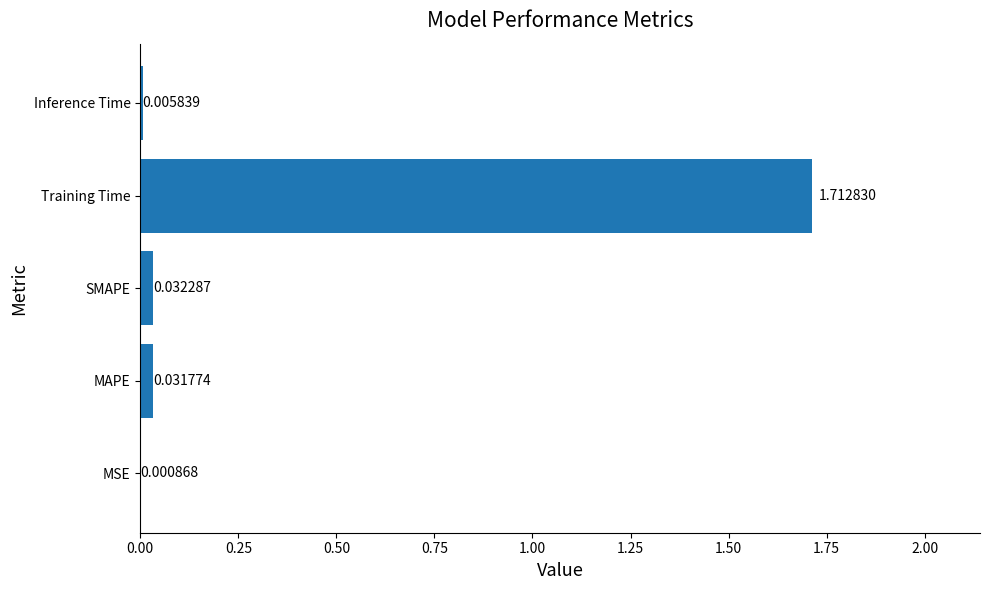

What is the change in value from MAPE to Training Time?

+1.7